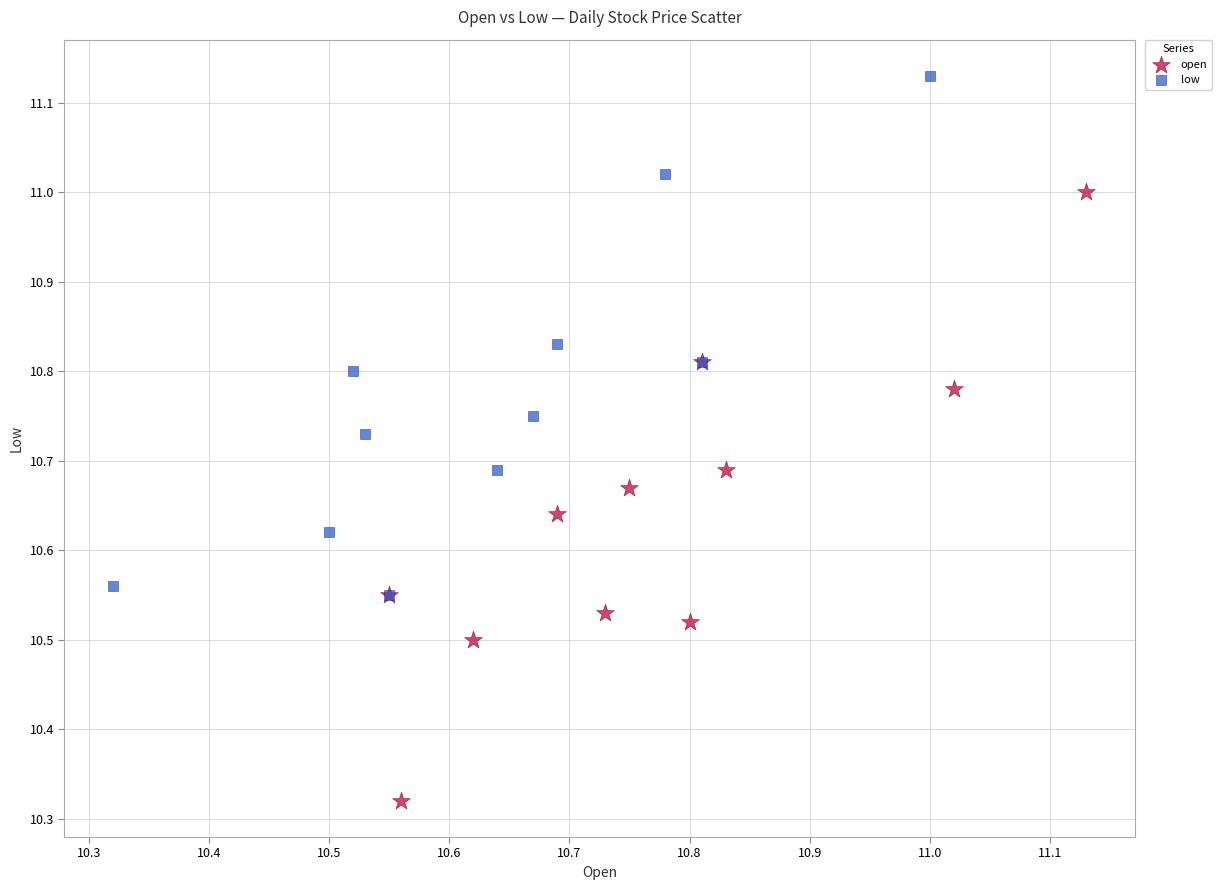

Which series contains the highest Y value?

low